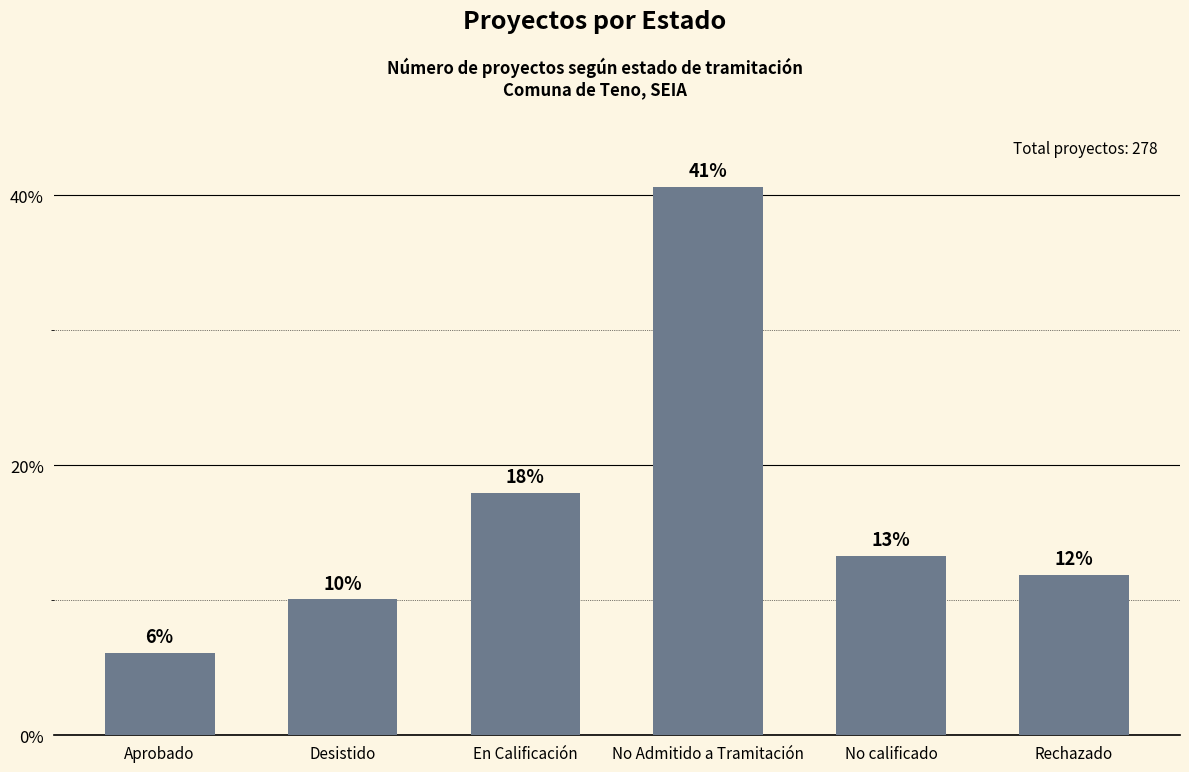

What is the value of the 2nd bar from the left?

10.1